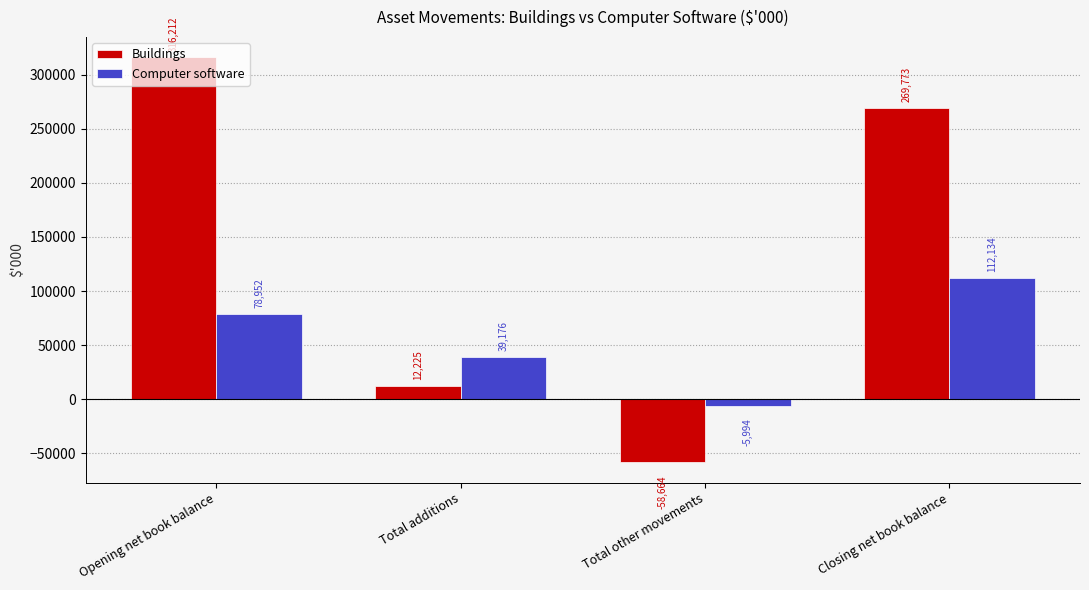

At which category does the chart reach its peak across all series?

Opening net book balance